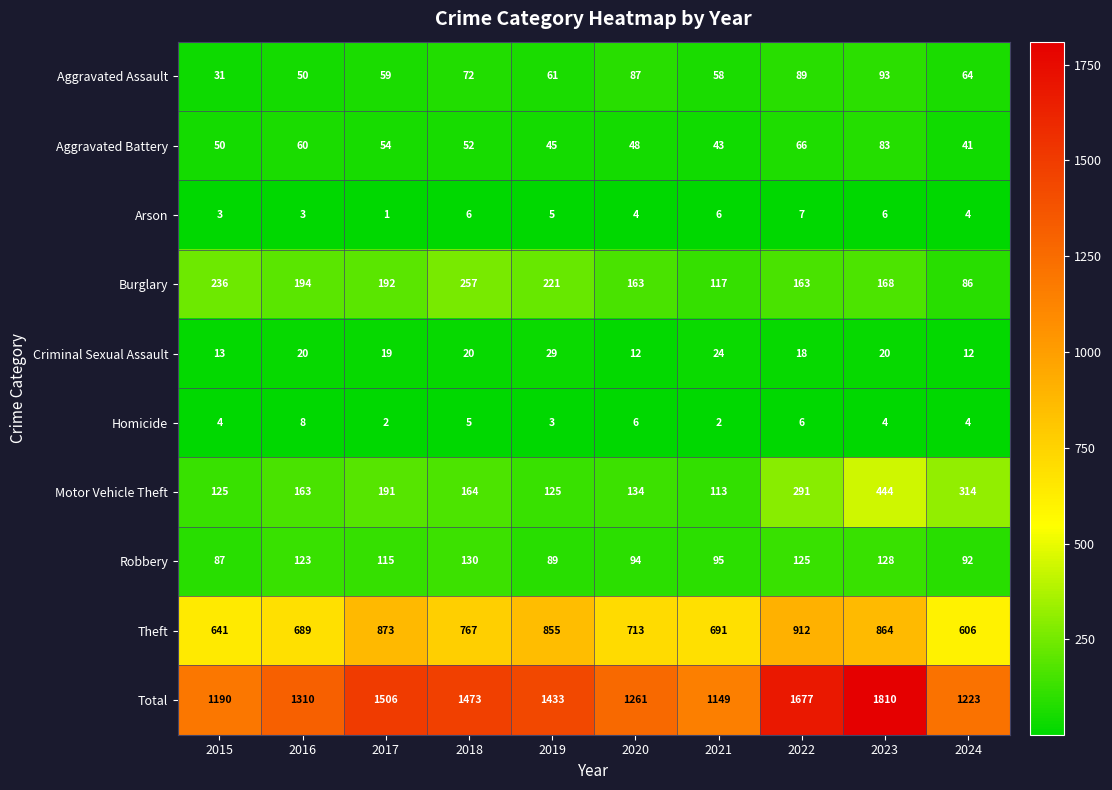

What is the difference between the maximum and second lowest values in the Homicide series?

6